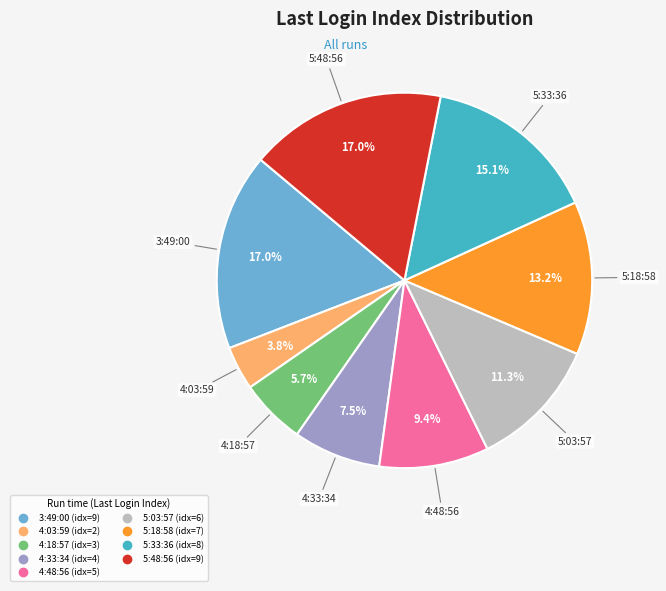

Does 4:03:59 account for over 50% of the chart?

No